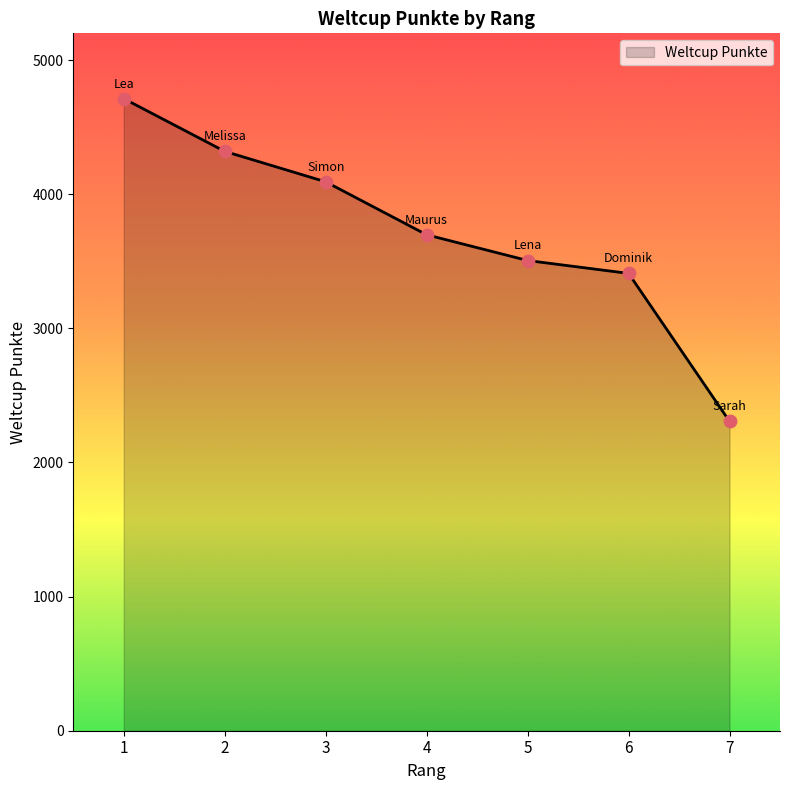

Which has a higher value, 5 or 1?

1